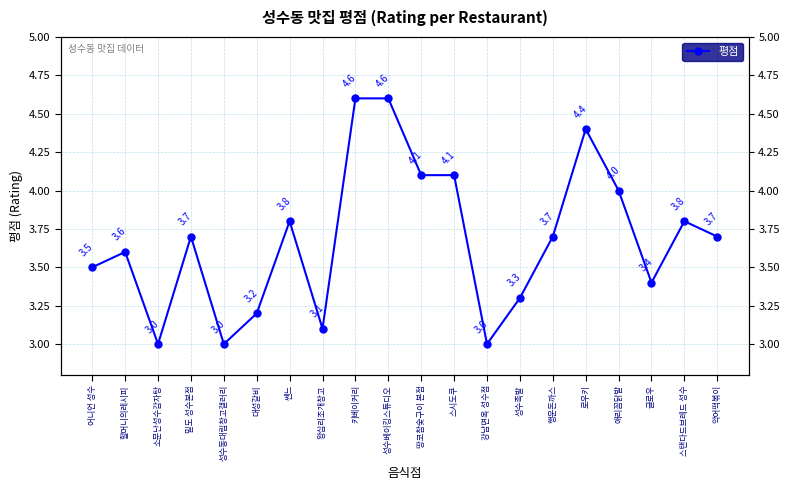

What is the value of the 15th point from the left?

3.7